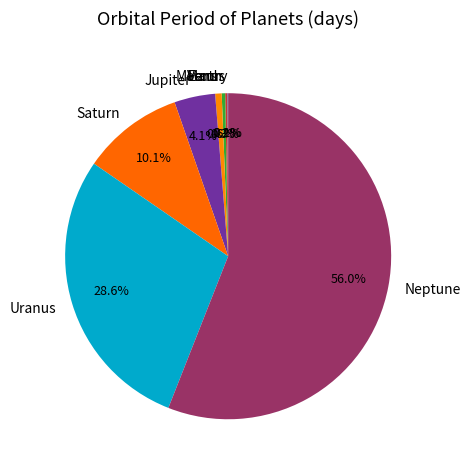

Between Mars and Jupiter, which is larger?

Jupiter